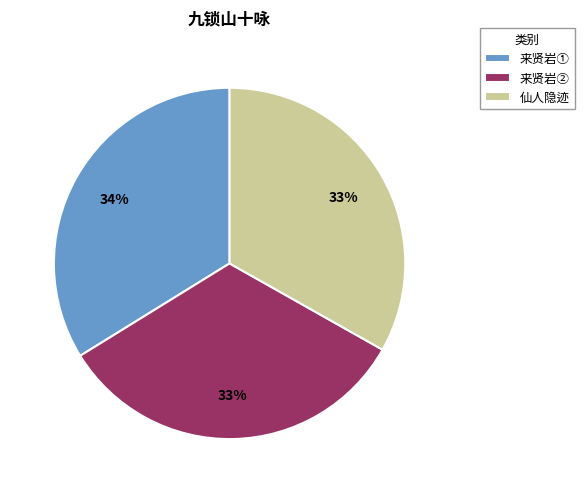

True or false: 仙人隐迹 accounts for 33% of the total.

True